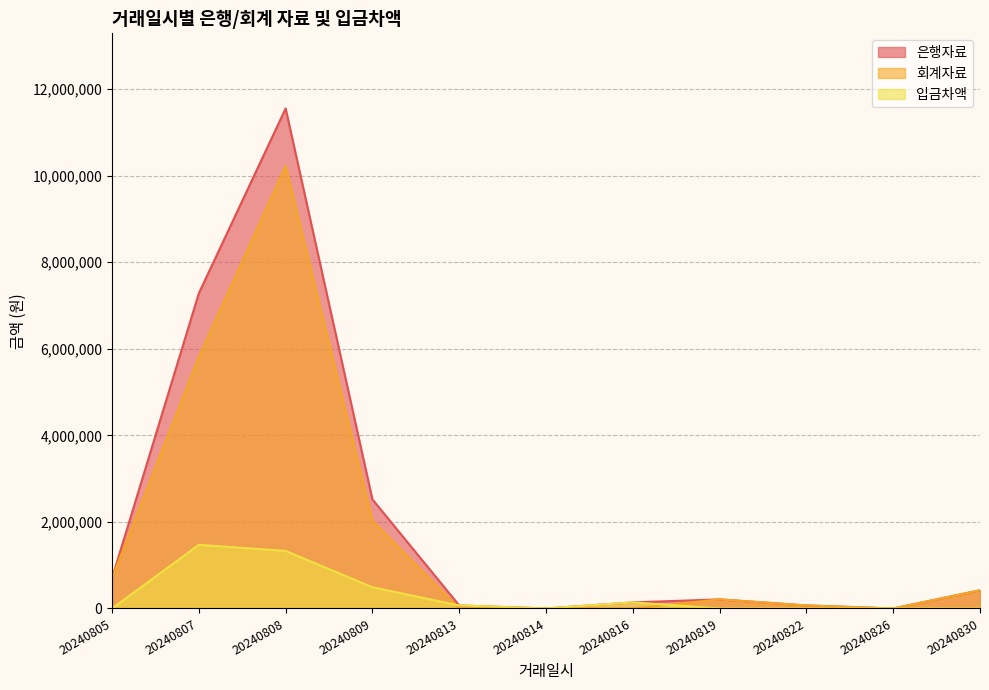

At which label does 은행자료 reach its peak?

20240808